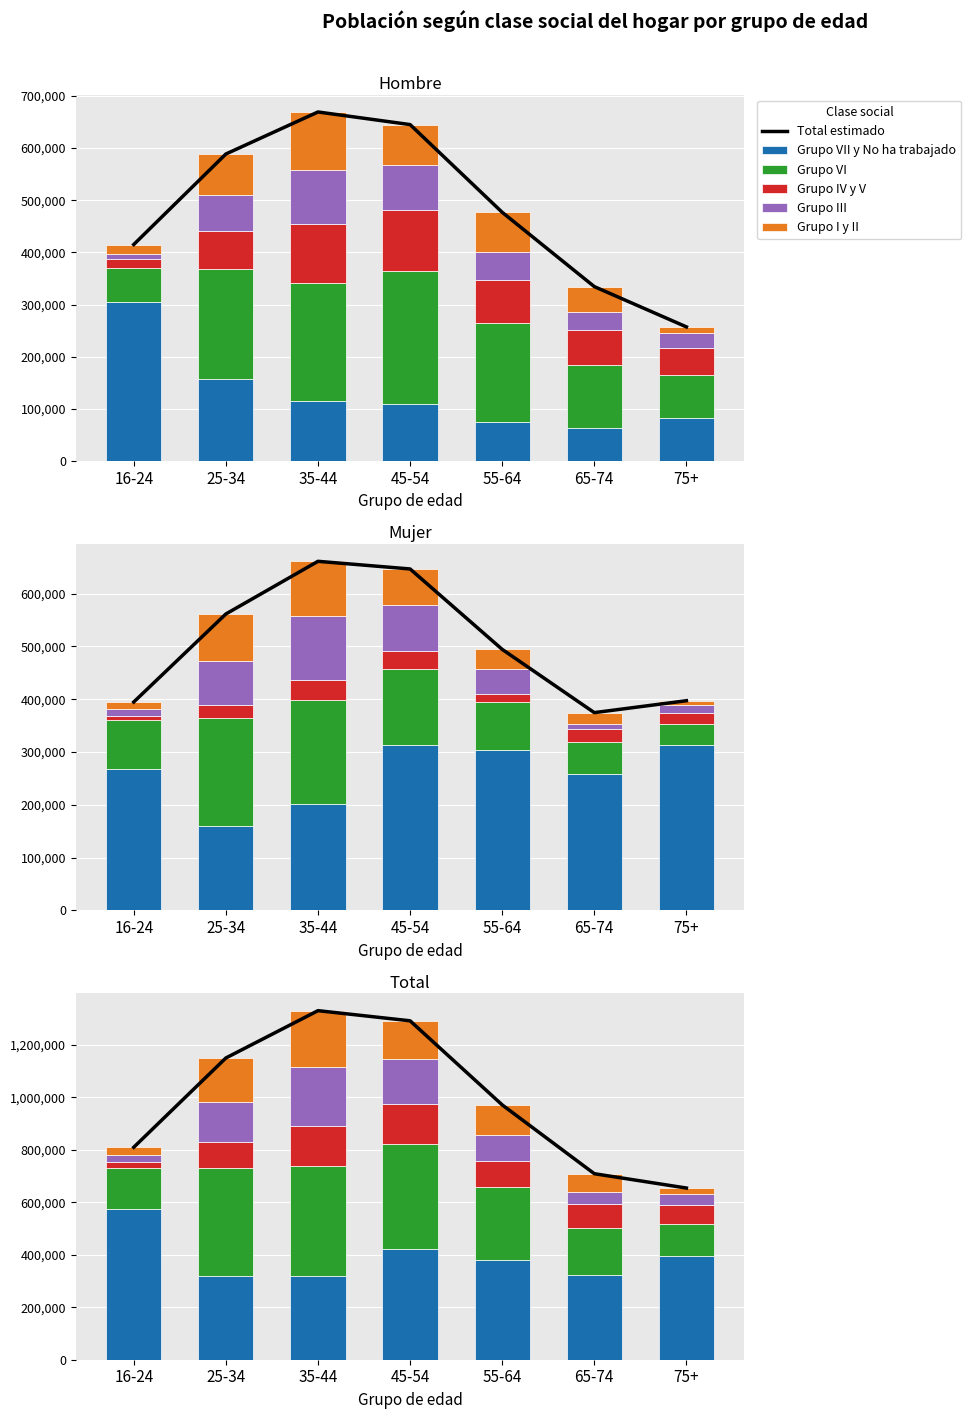

List the labels in order of Grupo I y II value, largest first.

35-44, 25-34, 45-54, 55-64, 65-74, 16-24, 75+